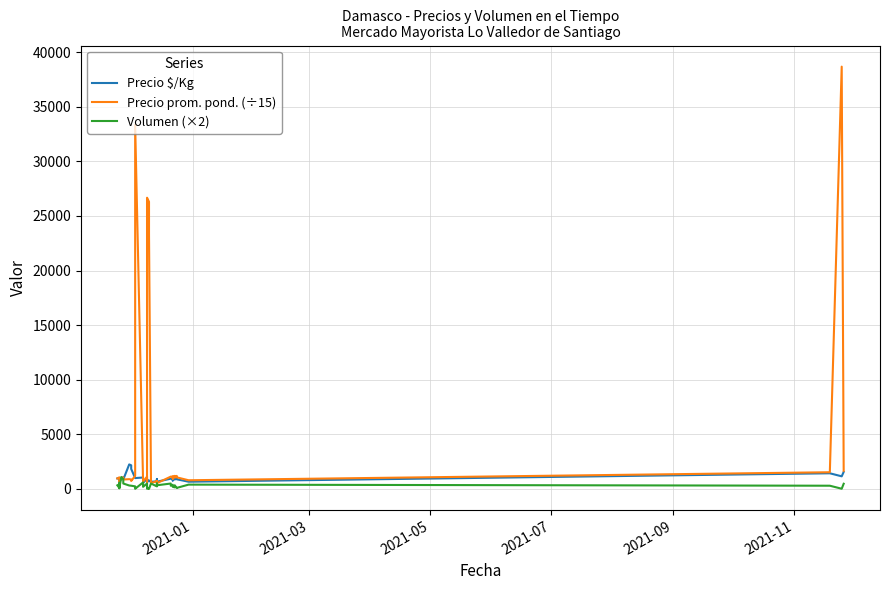

True or false: Volumen (×2) and Precio prom. pond. (÷15) intersect in this chart.

True